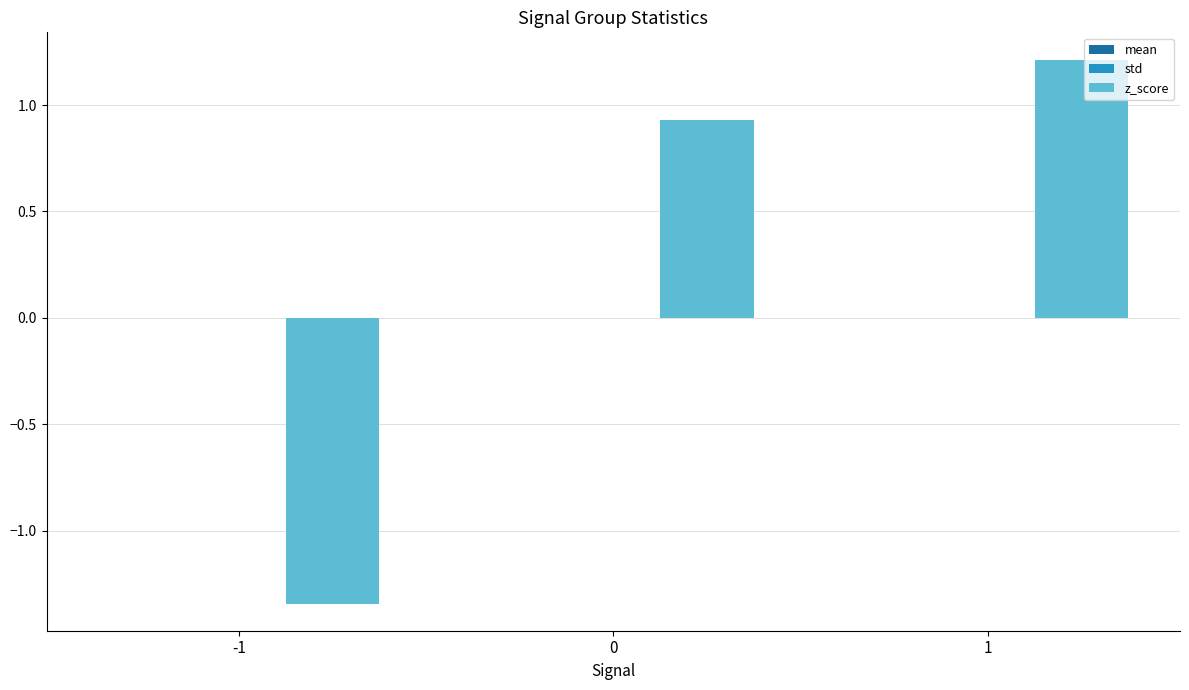

True or false: z_score has a value of -1.9 at -1.

False